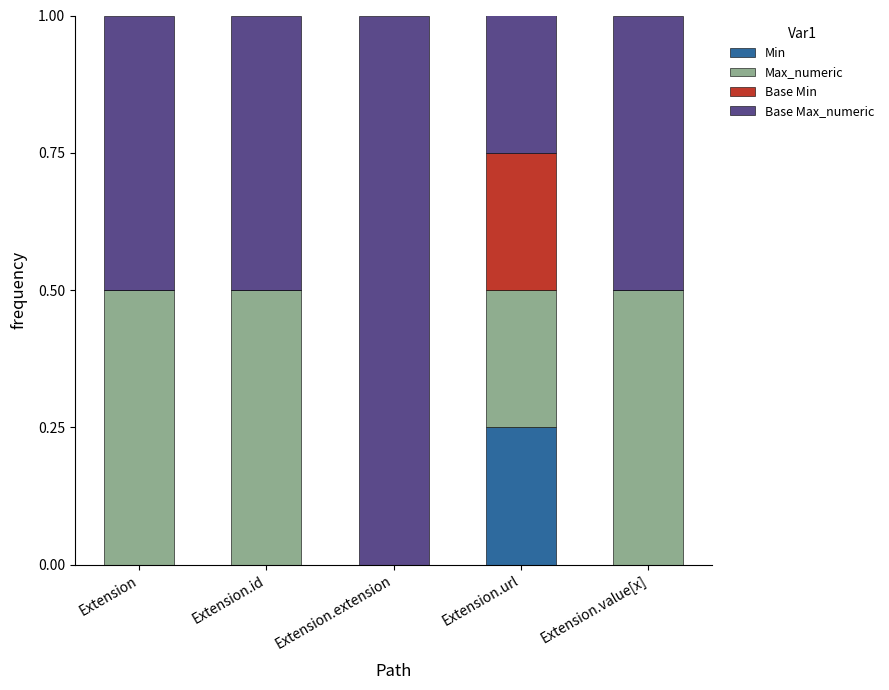

Which category has the highest value in the Min series?

Extension.url